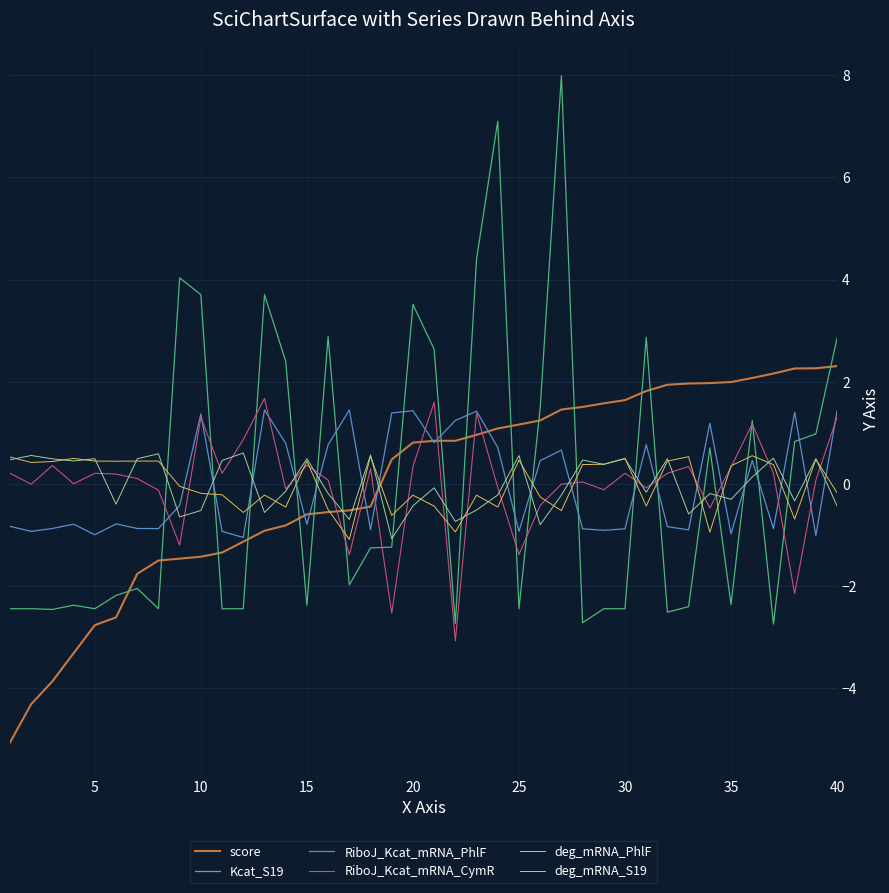

What is the maximum value shown in the chart?

8.0